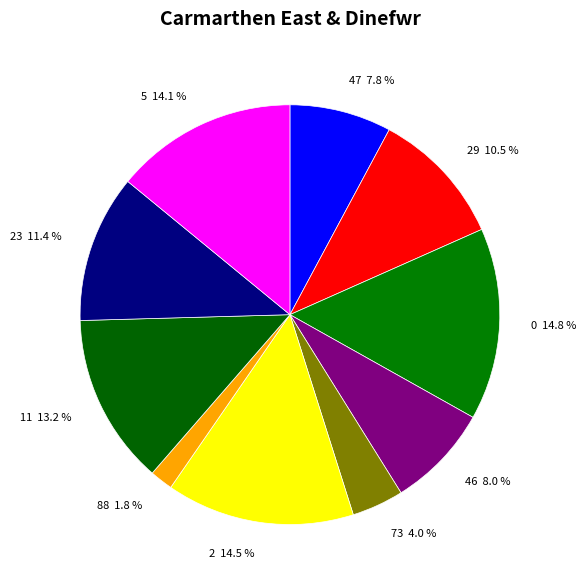

What portion of the pie excludes 88 1.8 %?

98.2%